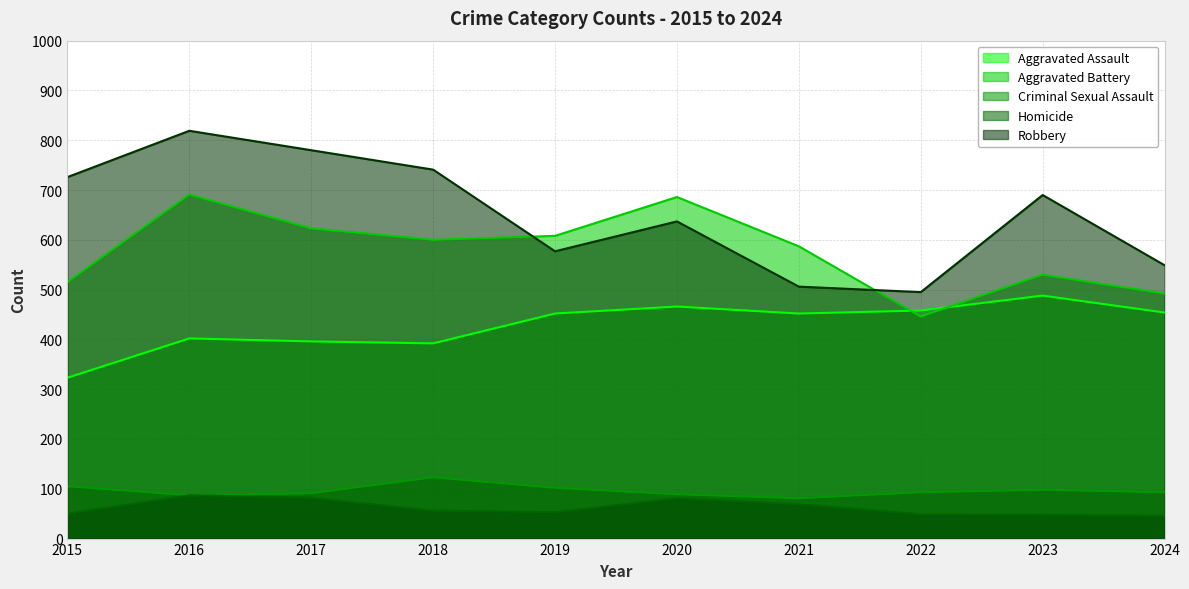

What is the highest value of the Robbery series?

819